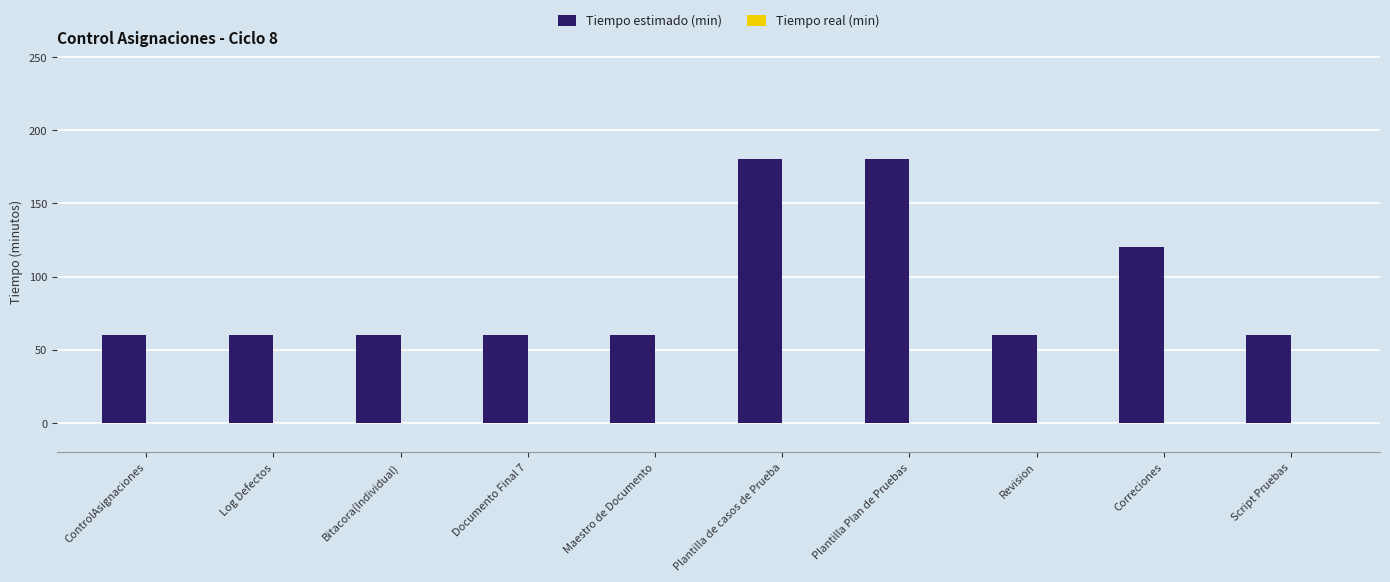

Are the bars horizontal?

No